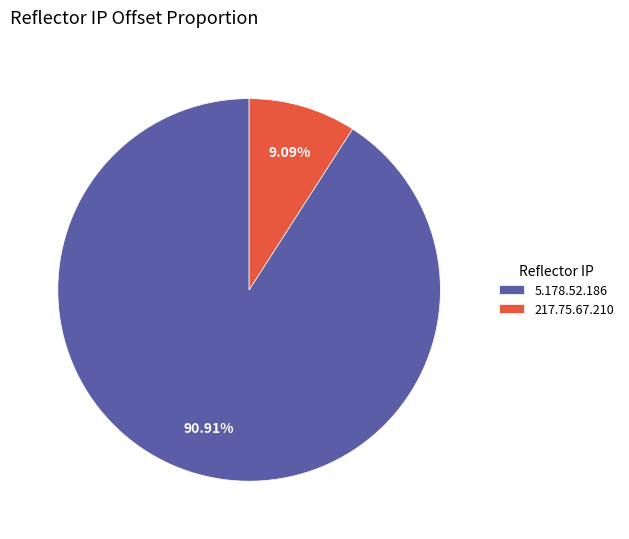

Which category has the smallest portion of the pie?

217.75.67.210